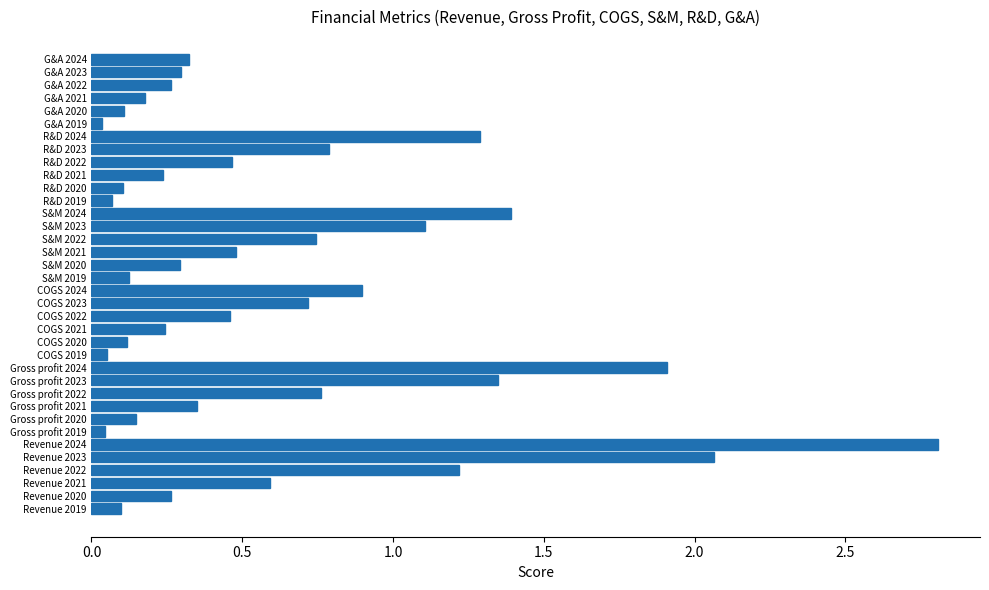

What is the approximate value at Revenue 2024?

2.8